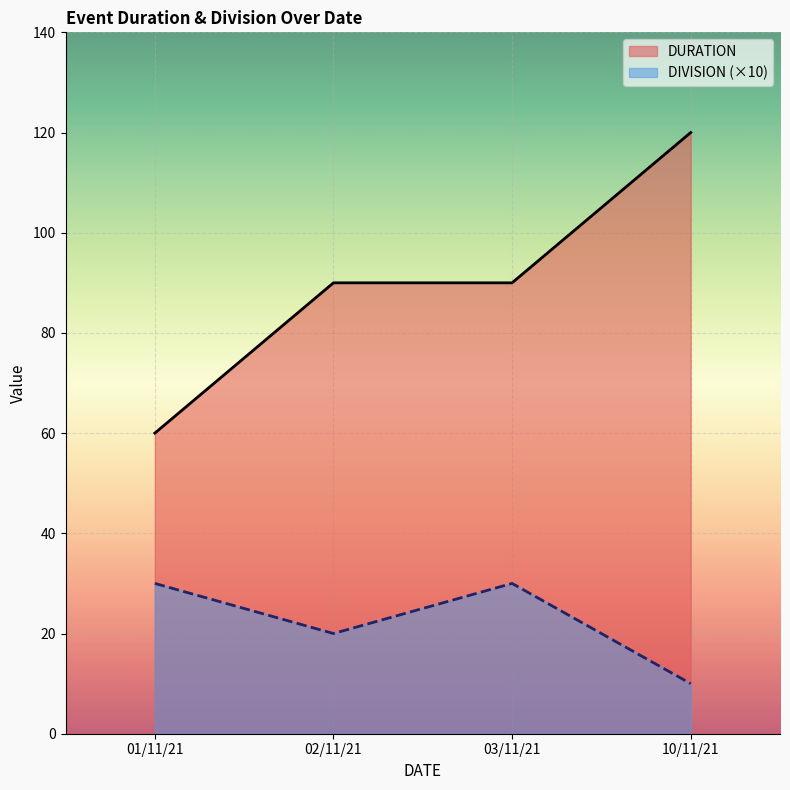

What is the smallest value displayed?

10